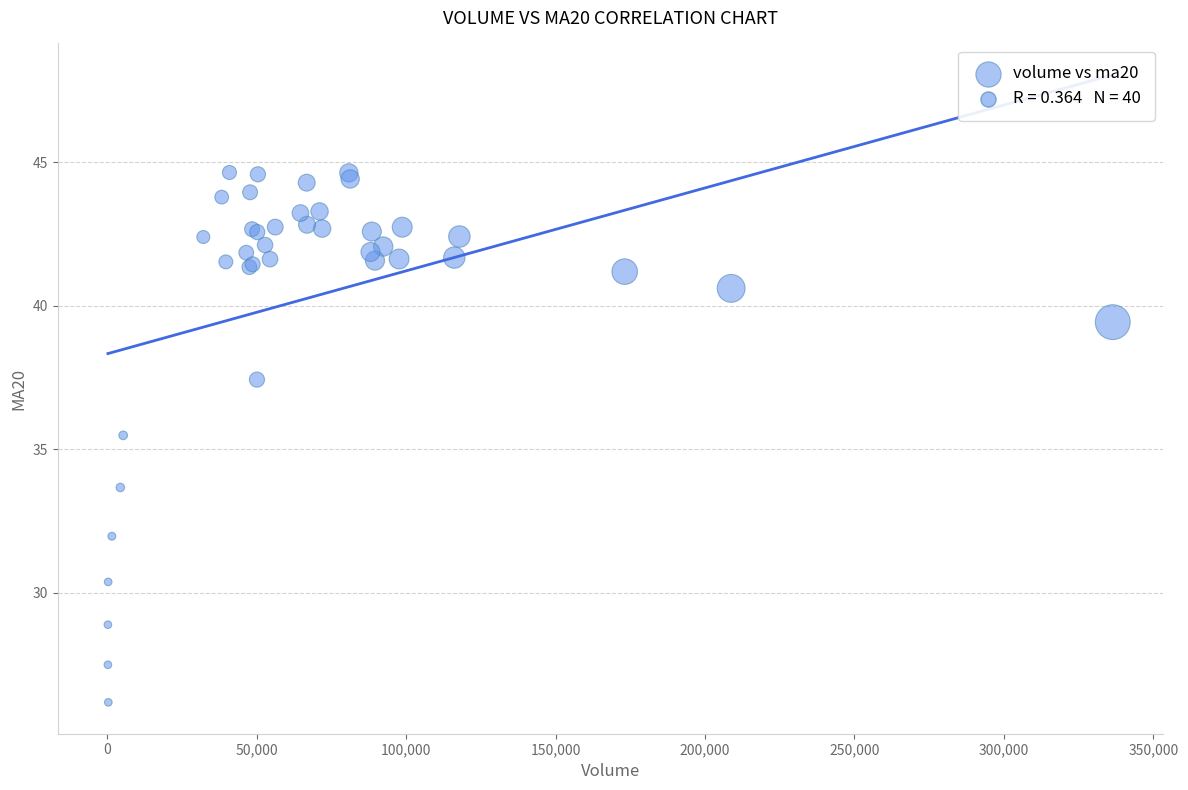

What Y value in the scatter plot is closest to 35?

35.5